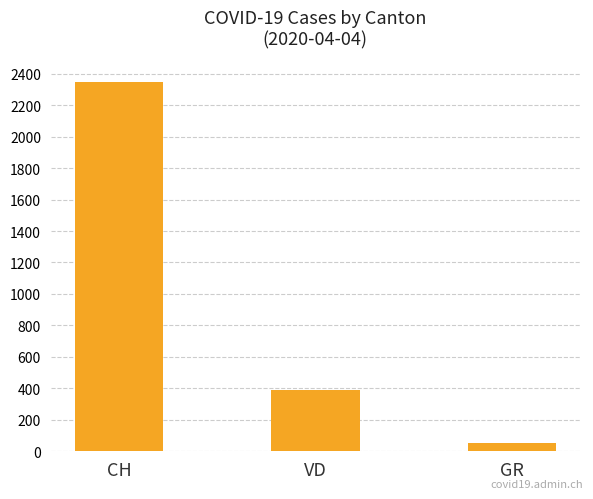

What is the change in value from CH to VD?

-1956